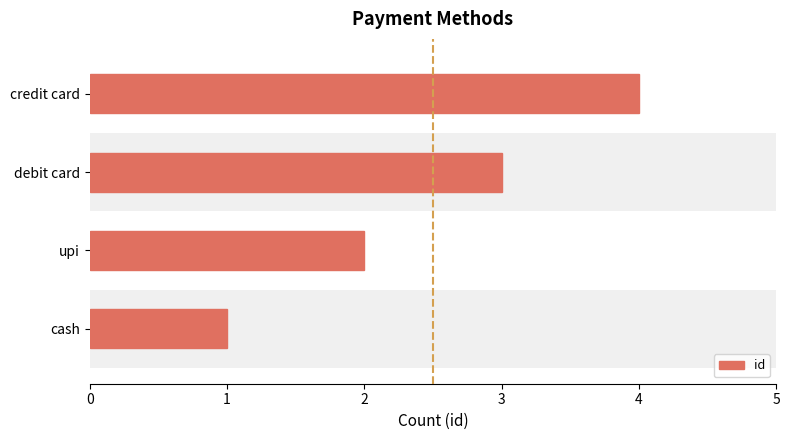

Read the value at credit card.

4